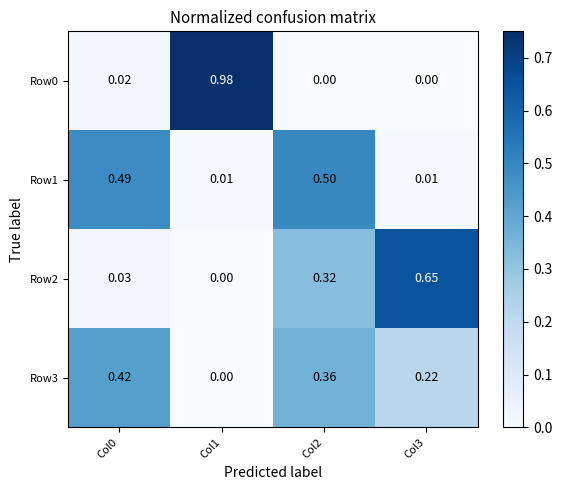

Is the value of Row2 at Col2 greater than the value of Row0 at Col2?

Yes